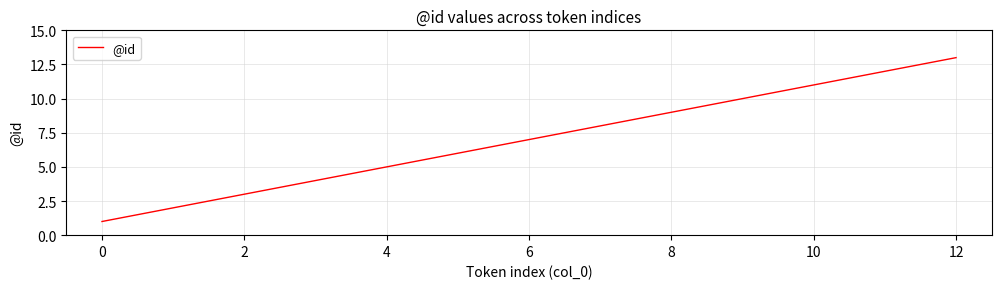

What is the difference between the maximum and minimum values?

12